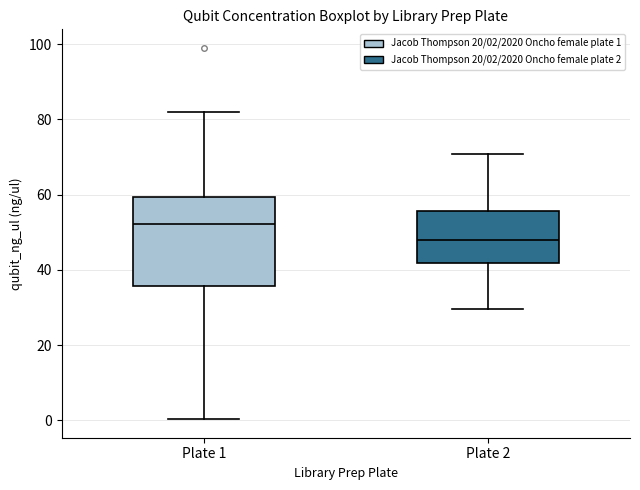

Reading left to right, transcribe this box plot: for each box, give where its median line is, the range the box spans, and where its two whiskers end, as read against the y-axis. The values are not printed on the chart, so give them approximately, as read against the axis.

Plate 1: median 52, box 36 to 60, whiskers 0 to 82
Plate 2: median 48, box 42 to 56, whiskers 30 to 70